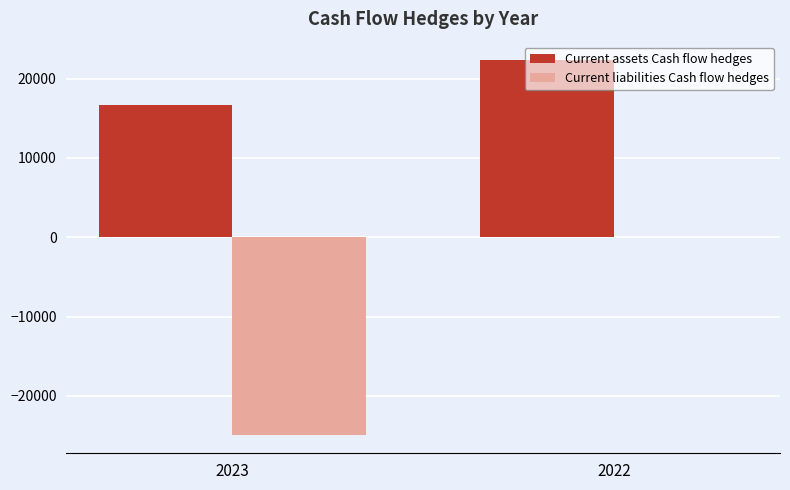

Is it true that Current assets Cash flow hedges equals 24183 at 2023?

False